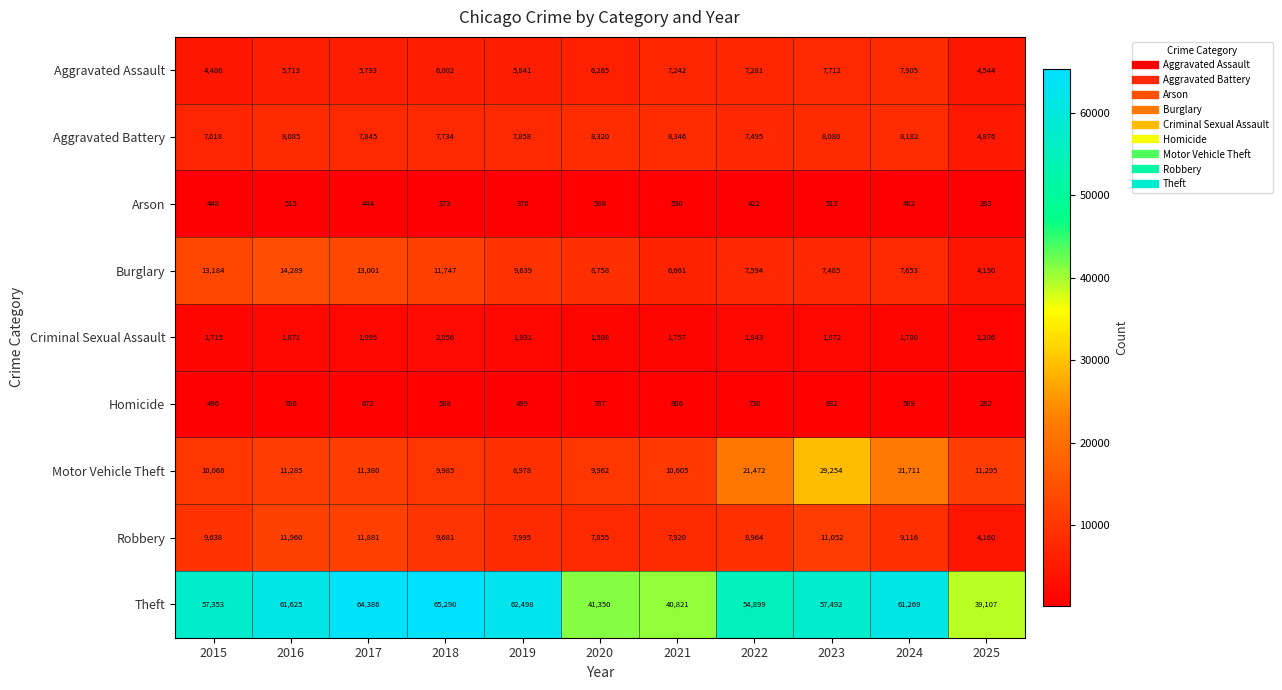

What is the difference between the highest and lowest values at 2025?

38844